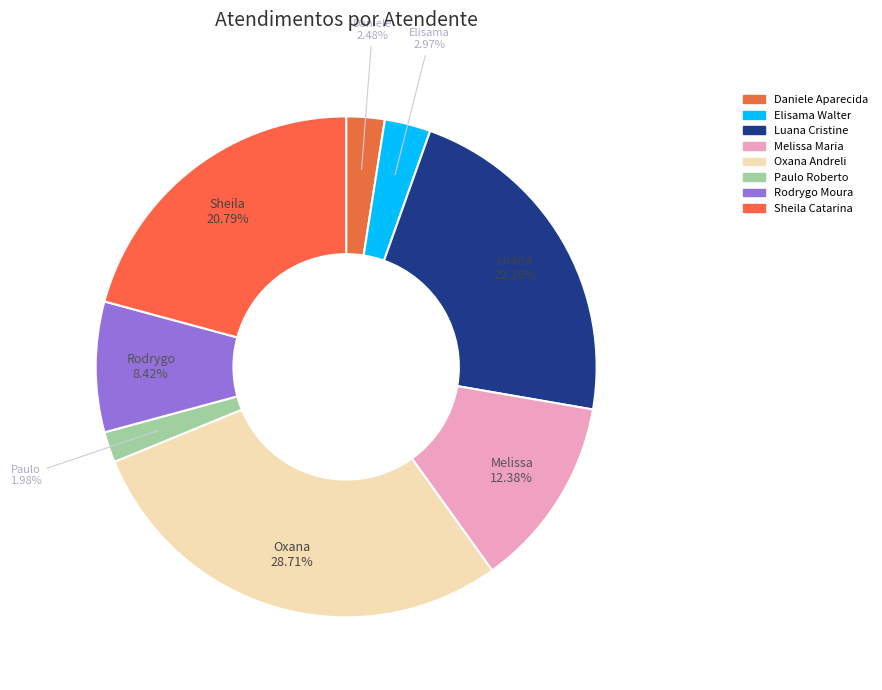

To the nearest percent, what is the average slice percentage?

12%